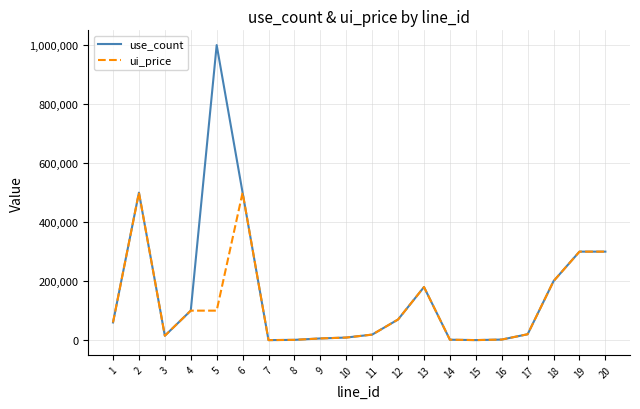

How many lines are shown in the chart?

2